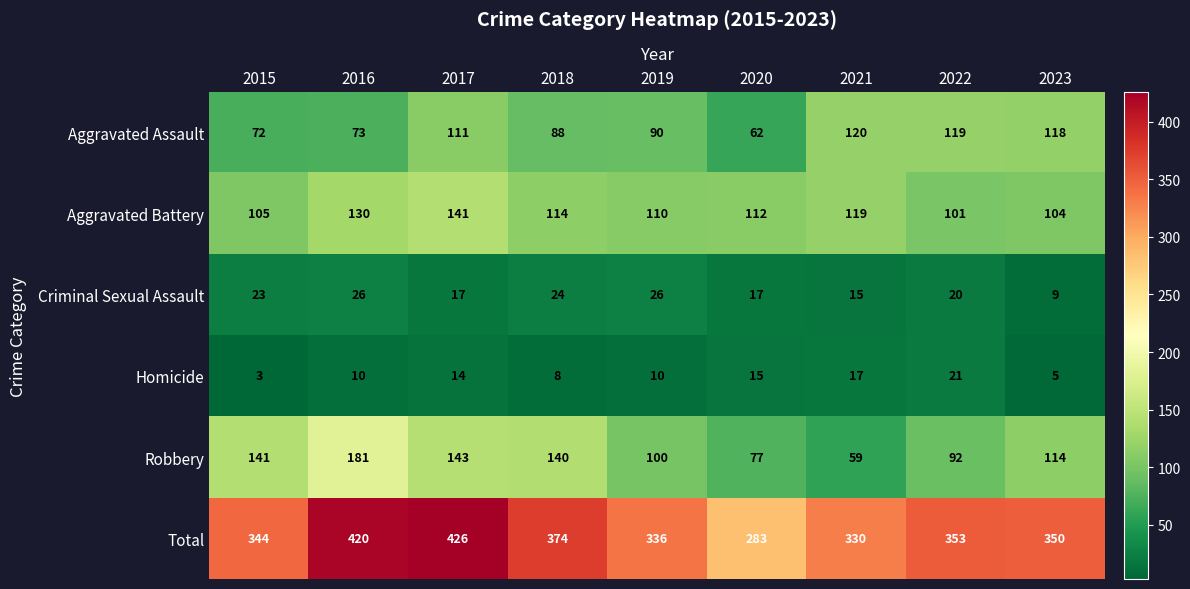

What is the average value of the Homicide series?

11